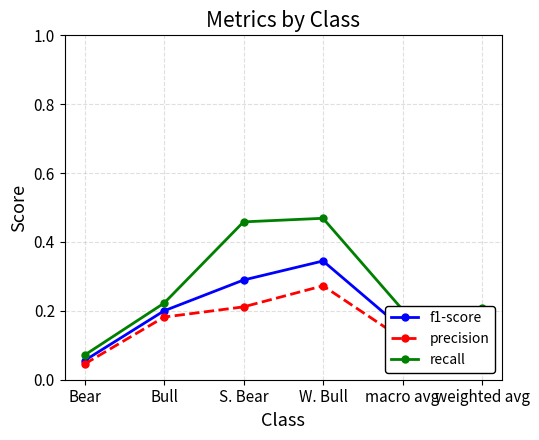

How many categories are shown in the chart?

6